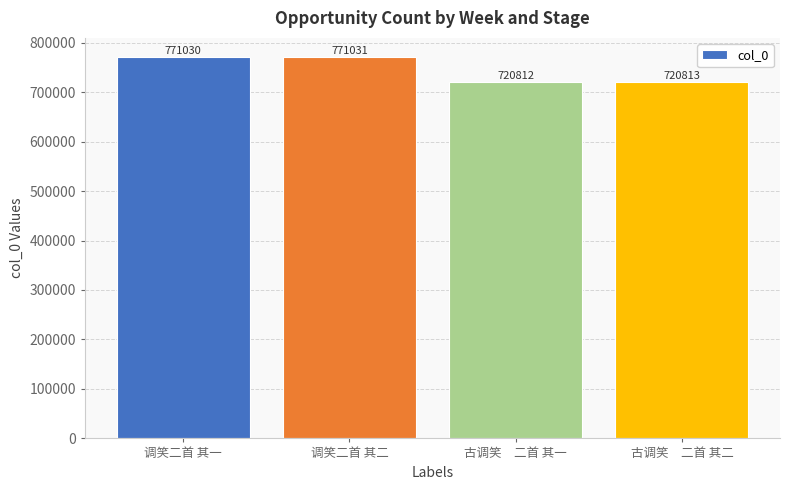

What is the sum of the values at 调笑二首 其二 and 调笑二首 其一?

1542061